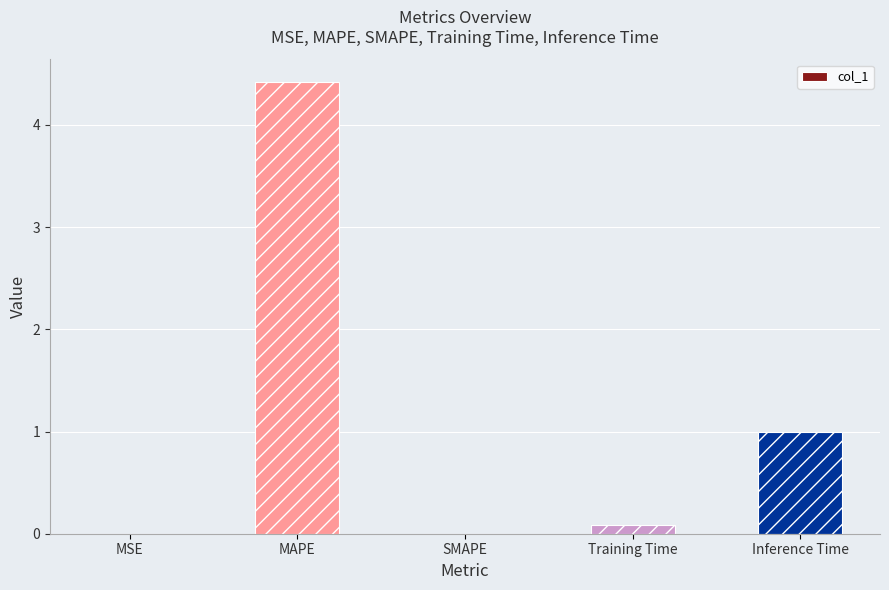

The value at Training Time is 0.1. True or false?

True